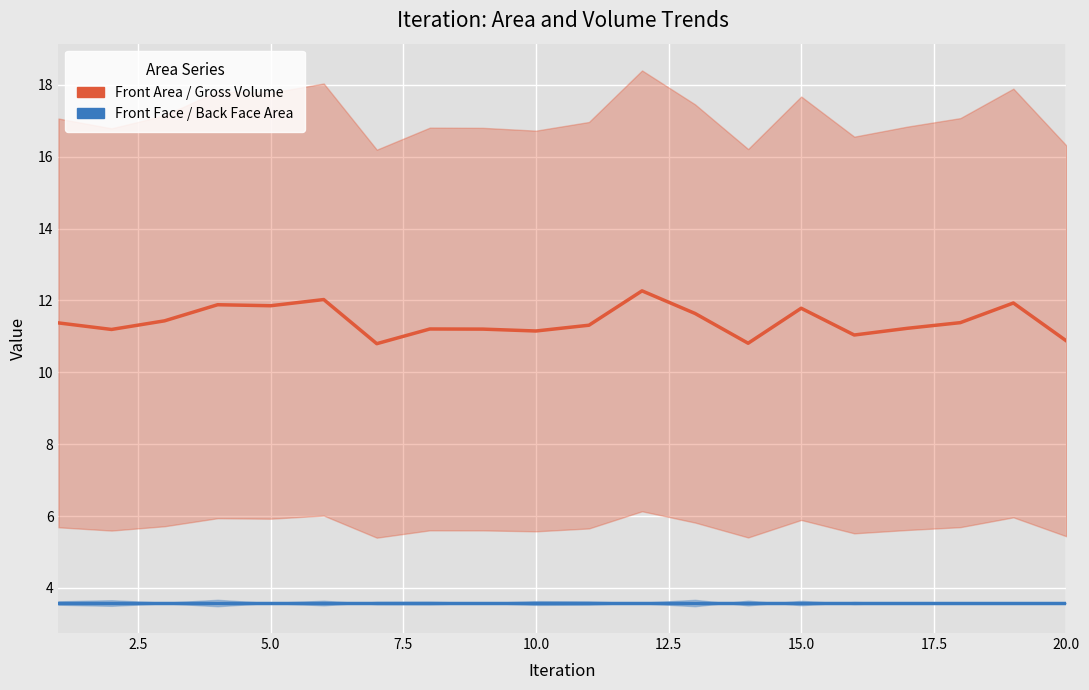

How many interior local peaks does the Front Area / Gross Volume series have?

6